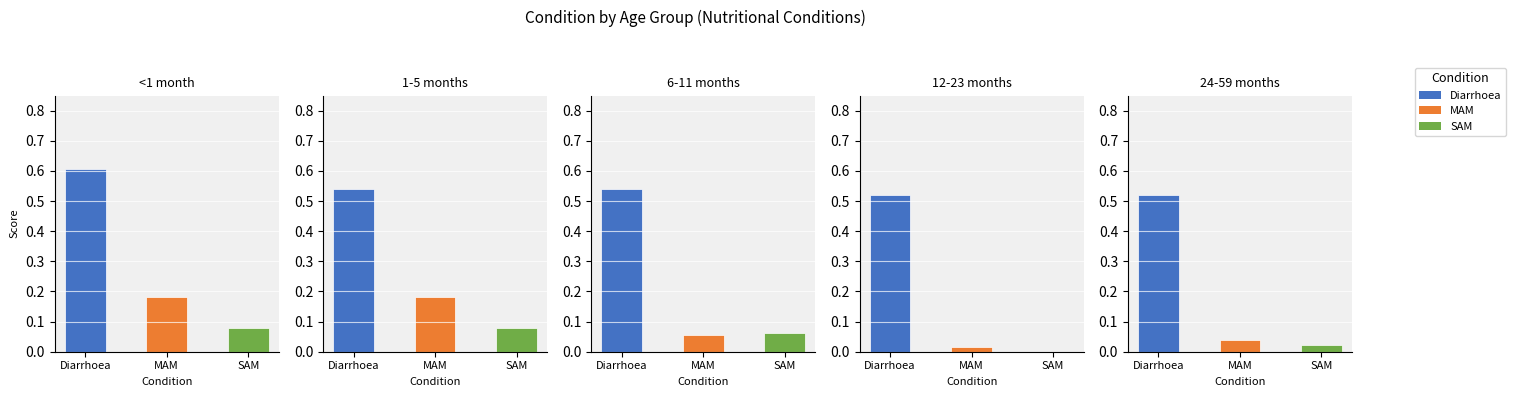

Read the <1 month value at Diarrhoea.

0.6